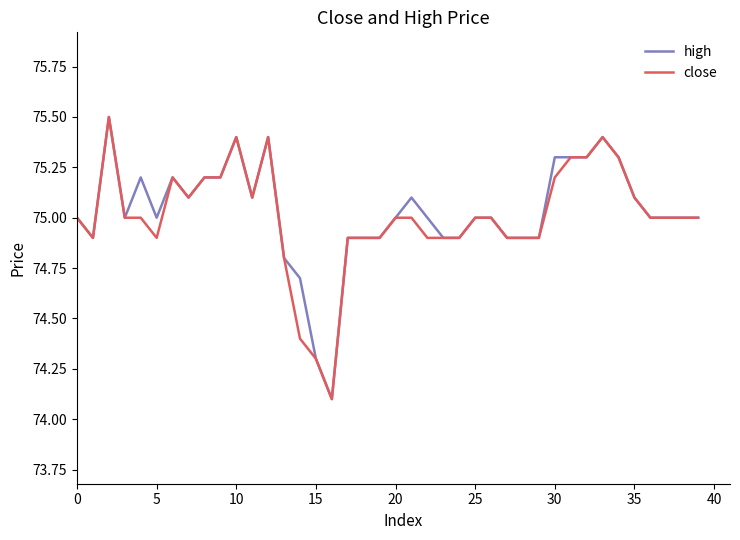

Reading left to right, transcribe all the data shown in this chart.

high: 75.0	74.9	75.5	75.0	75.2	75.0	75.2	75.1	75.2	75.2	75.4	75.1	75.4	74.8	74.7	74.3	74.1	74.9	74.9	74.9	75.0	75.1	75.0	74.9	74.9	75.0	75.0	74.9	74.9	74.9	75.3	75.3	75.3	75.4	75.3	75.1	75.0	75.0	75.0	75.0
close: 75.0	74.9	75.5	75.0	75.0	74.9	75.2	75.1	75.2	75.2	75.4	75.1	75.4	74.8	74.4	74.3	74.1	74.9	74.9	74.9	75.0	75.0	74.9	74.9	74.9	75.0	75.0	74.9	74.9	74.9	75.2	75.3	75.3	75.4	75.3	75.1	75.0	75.0	75.0	75.0